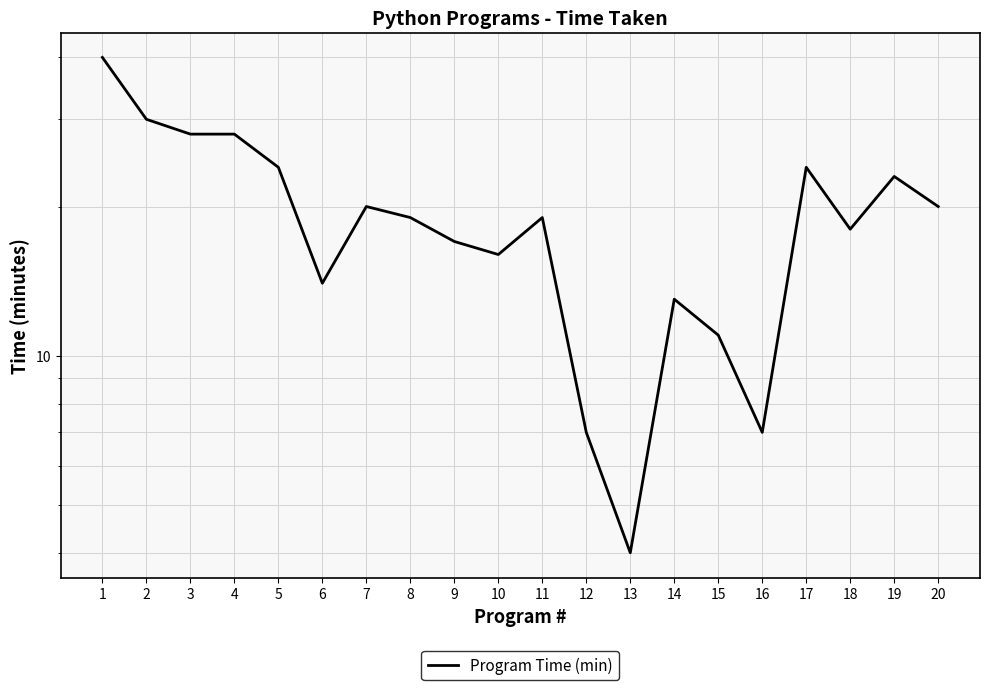

Which category has the lowest value across all series?

13